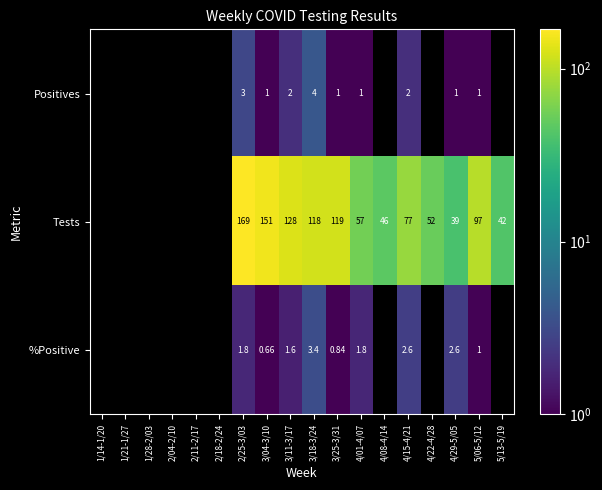

Which has a higher value, 2/04-2/10 or 3/04-3/10?

3/04-3/10